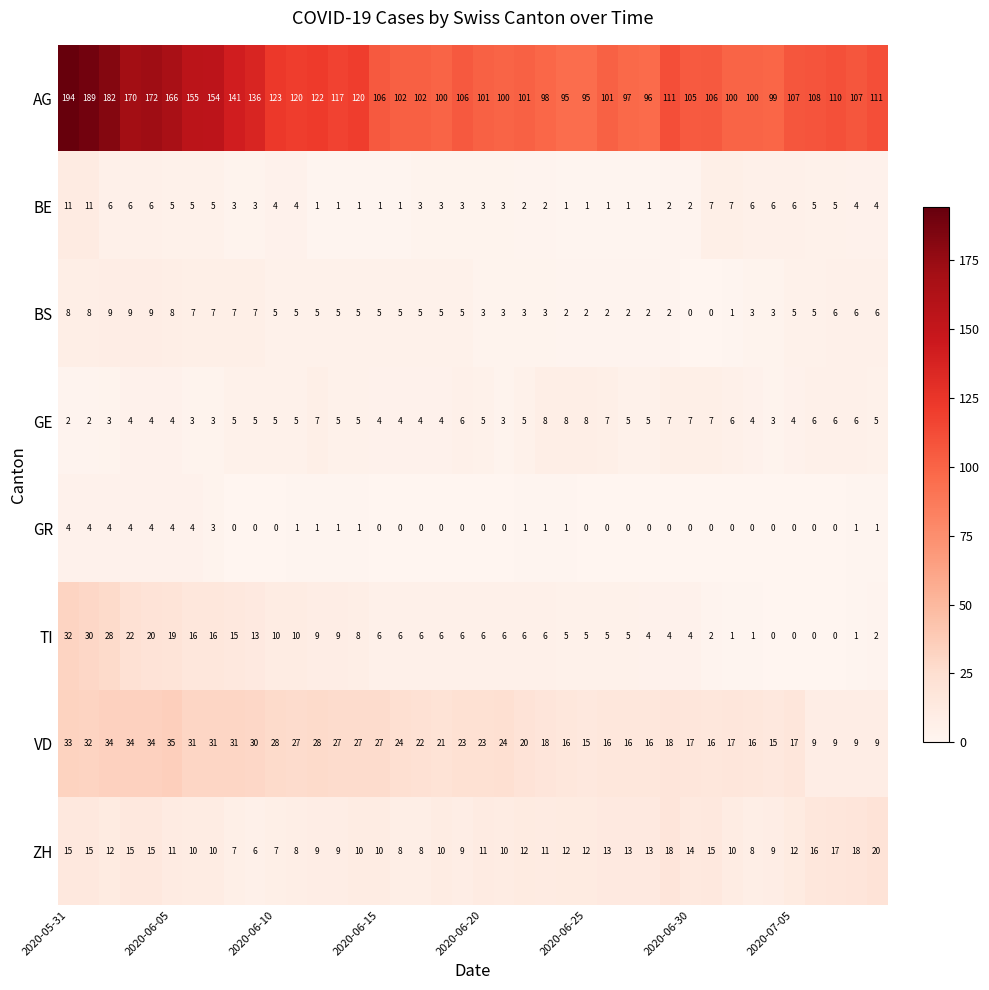

At how many categories does at least one series exceed 51?

40